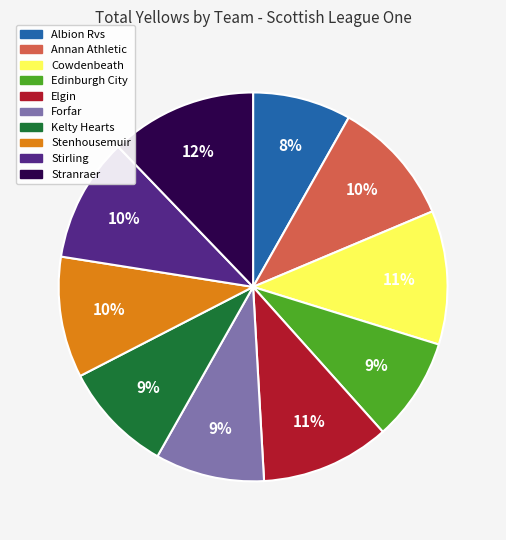

How many slices are in this pie chart?

10